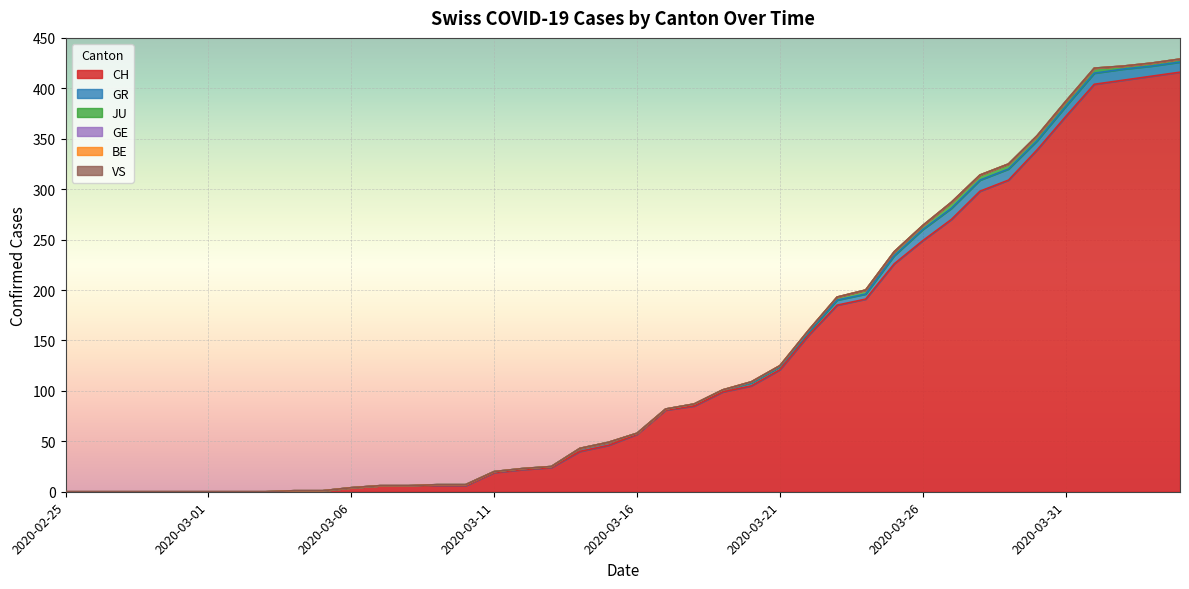

Reading left to right, transcribe all the data shown in this chart.

CH: 2020-02-25=0	2020-02-26=0	2020-02-27=0	2020-02-28=0	2020-02-29=0	2020-03-01=0	2020-03-02=0	2020-03-03=0	2020-03-04=1	2020-03-05=1	2020-03-06=4	2020-03-07=6	2020-03-08=6	2020-03-09=6	2020-03-10=6	2020-03-11=19	2020-03-12=22	2020-03-13=24	2020-03-14=40	2020-03-15=46	2020-03-16=57	2020-03-17=81	2020-03-18=85	2020-03-19=99	2020-03-20=105	2020-03-21=121	2020-03-22=155	2020-03-23=185	2020-03-24=191	2020-03-25=226	2020-03-26=249	2020-03-27=270	2020-03-28=298	2020-03-29=309	2020-03-30=339	2020-03-31=372	2020-04-01=404	2020-04-02=408	2020-04-03=412	2020-04-04=416
GR: 2020-02-25=0	2020-02-26=0	2020-02-27=0	2020-02-28=0	2020-02-29=0	2020-03-01=0	2020-03-02=0	2020-03-03=0	2020-03-04=0	2020-03-05=0	2020-03-06=0	2020-03-07=0	2020-03-08=0	2020-03-09=1	2020-03-10=1	2020-03-11=1	2020-03-12=1	2020-03-13=1	2020-03-14=3	2020-03-15=3	2020-03-16=1	2020-03-17=1	2020-03-18=2	2020-03-19=2	2020-03-20=3	2020-03-21=3	2020-03-22=3	2020-03-23=5	2020-03-24=5	2020-03-25=8	2020-03-26=11	2020-03-27=11	2020-03-28=11	2020-03-29=11	2020-03-30=9	2020-03-31=10	2020-04-01=11	2020-04-02=11	2020-04-03=10	2020-04-04=10
JU: 2020-02-25=0	2020-02-26=0	2020-02-27=0	2020-02-28=0	2020-02-29=0	2020-03-01=0	2020-03-02=0	2020-03-03=0	2020-03-04=0	2020-03-05=0	2020-03-06=0	2020-03-07=0	2020-03-08=0	2020-03-09=0	2020-03-10=0	2020-03-11=0	2020-03-12=0	2020-03-13=0	2020-03-14=0	2020-03-15=0	2020-03-16=0	2020-03-17=0	2020-03-18=0	2020-03-19=0	2020-03-20=1	2020-03-21=1	2020-03-22=2	2020-03-23=3	2020-03-24=4	2020-03-25=4	2020-03-26=4	2020-03-27=6	2020-03-28=5	2020-03-29=5	2020-03-30=5	2020-03-31=5	2020-04-01=5	2020-04-02=3	2020-04-03=3	2020-04-04=3
VS: 2020-02-25=0	2020-02-26=0	2020-02-27=0	2020-02-28=0	2020-02-29=0	2020-03-01=0	2020-03-02=0	2020-03-03=0	2020-03-04=0	2020-03-05=0	2020-03-06=0	2020-03-07=0	2020-03-08=0	2020-03-09=0	2020-03-10=0	2020-03-11=0	2020-03-12=0	2020-03-13=0	2020-03-14=0	2020-03-15=0	2020-03-16=0	2020-03-17=0	2020-03-18=0	2020-03-19=0	2020-03-20=0	2020-03-21=0	2020-03-22=0	2020-03-23=0	2020-03-24=0	2020-03-25=0	2020-03-26=0	2020-03-27=0	2020-03-28=0	2020-03-29=0	2020-03-30=0	2020-03-31=0	2020-04-01=0	2020-04-02=0	2020-04-03=0	2020-04-04=0
GE: 2020-02-25=0	2020-02-26=0	2020-02-27=0	2020-02-28=0	2020-02-29=0	2020-03-01=0	2020-03-02=0	2020-03-03=0	2020-03-04=0	2020-03-05=0	2020-03-06=0	2020-03-07=0	2020-03-08=0	2020-03-09=0	2020-03-10=0	2020-03-11=0	2020-03-12=0	2020-03-13=0	2020-03-14=0	2020-03-15=0	2020-03-16=0	2020-03-17=0	2020-03-18=0	2020-03-19=0	2020-03-20=0	2020-03-21=0	2020-03-22=0	2020-03-23=0	2020-03-24=0	2020-03-25=0	2020-03-26=0	2020-03-27=0	2020-03-28=0	2020-03-29=0	2020-03-30=0	2020-03-31=0	2020-04-01=0	2020-04-02=0	2020-04-03=0	2020-04-04=0
BE: 2020-02-25=0	2020-02-26=0	2020-02-27=0	2020-02-28=0	2020-02-29=0	2020-03-01=0	2020-03-02=0	2020-03-03=0	2020-03-04=0	2020-03-05=0	2020-03-06=0	2020-03-07=0	2020-03-08=0	2020-03-09=0	2020-03-10=0	2020-03-11=0	2020-03-12=0	2020-03-13=0	2020-03-14=0	2020-03-15=0	2020-03-16=0	2020-03-17=0	2020-03-18=0	2020-03-19=0	2020-03-20=0	2020-03-21=0	2020-03-22=0	2020-03-23=0	2020-03-24=0	2020-03-25=0	2020-03-26=0	2020-03-27=0	2020-03-28=0	2020-03-29=0	2020-03-30=0	2020-03-31=0	2020-04-01=0	2020-04-02=0	2020-04-03=0	2020-04-04=0